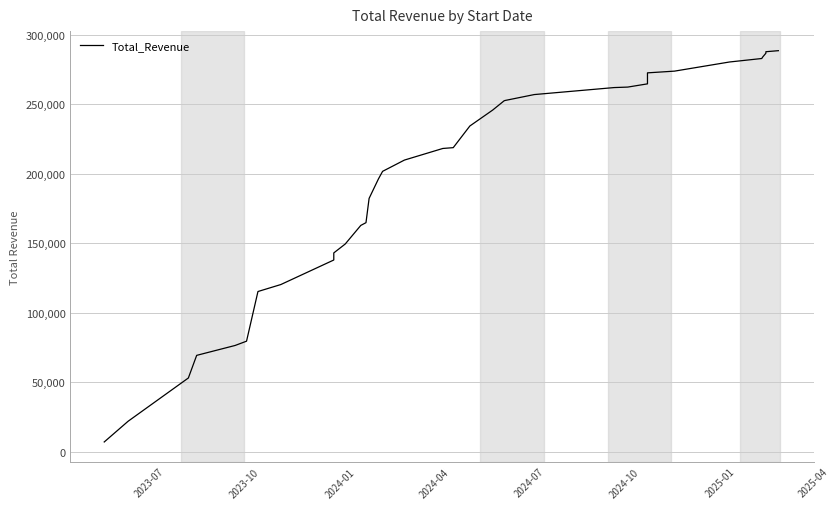

What is the value of the 35th point from the left?

288533.3